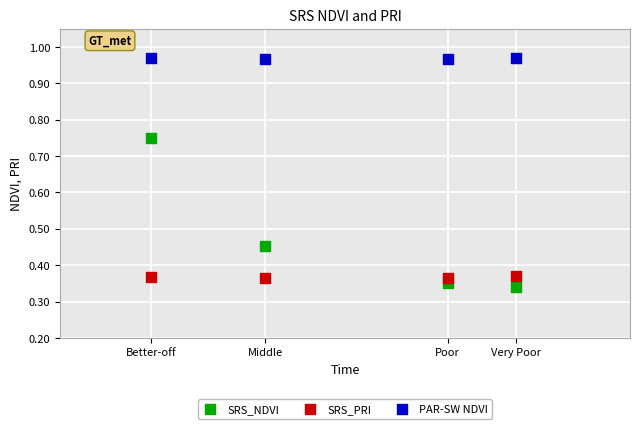

What are all the series names shown in the legend?

SRS_NDVI, SRS_PRI, PAR-SW NDVI